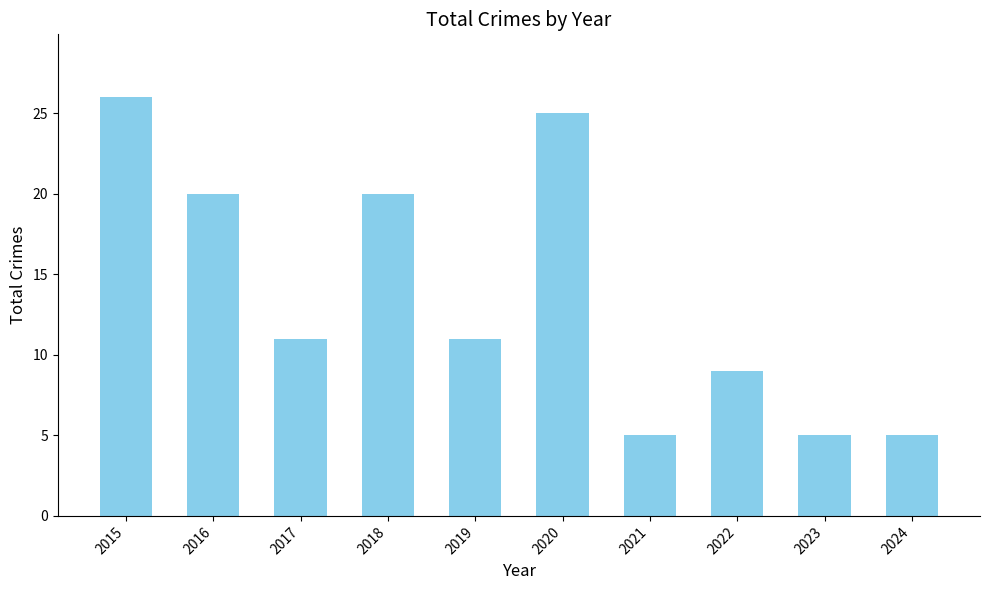

What is the sum of all values?

137